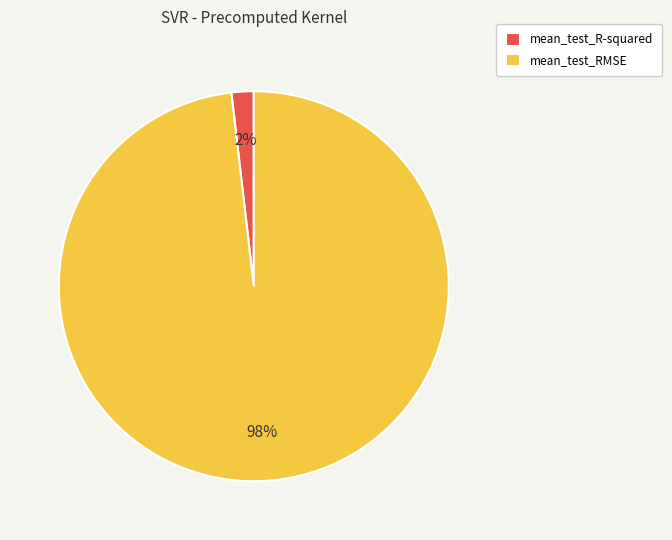

Is mean_test_R-squared the majority of the pie?

No